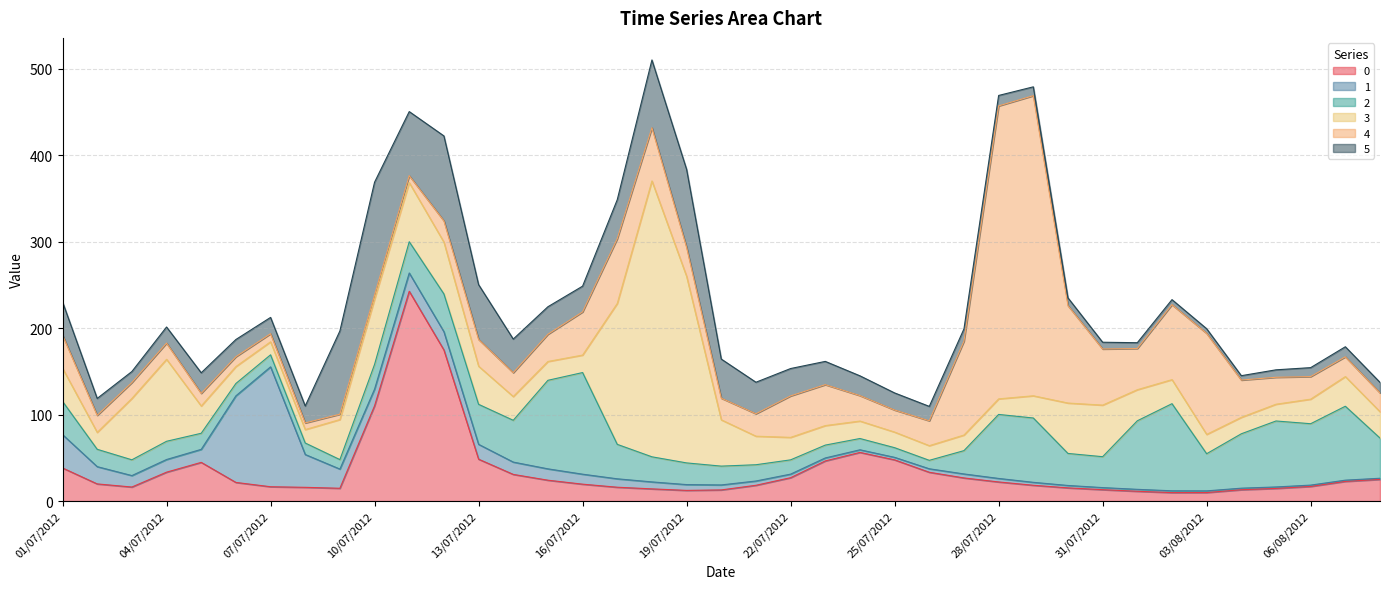

In 4, how many points are higher than both neighbors (excluding endpoints)?

6